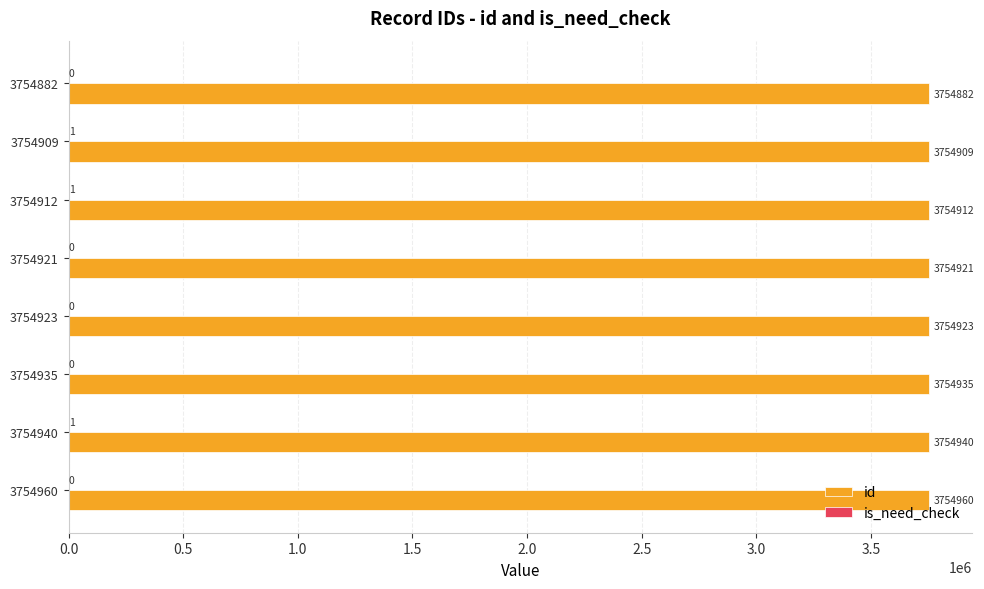

Which series changed the most between 3754940 and 3754912?

id